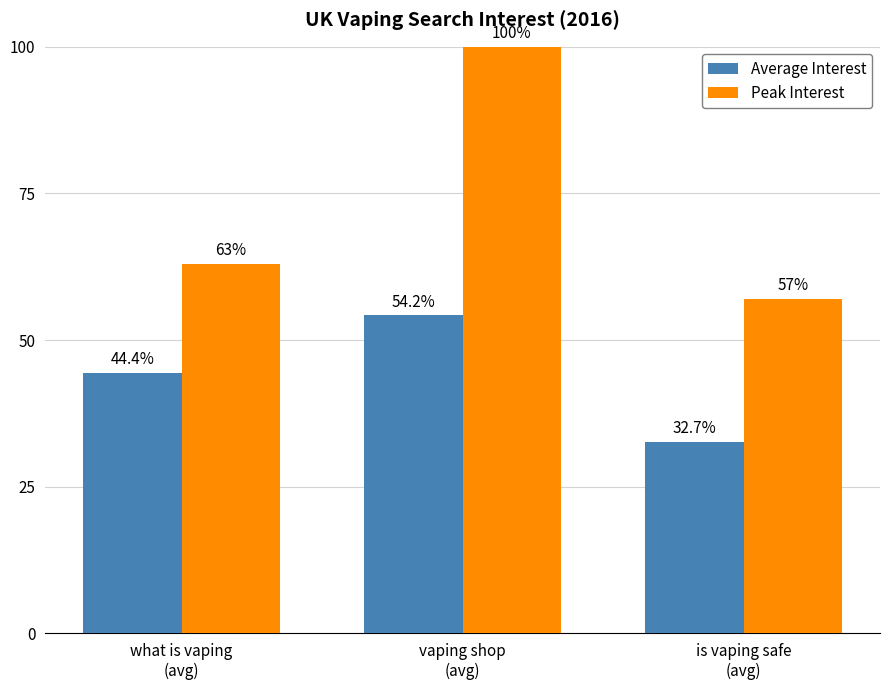

What is the value of the Average Interest bar at the 3rd from the left?

32.7